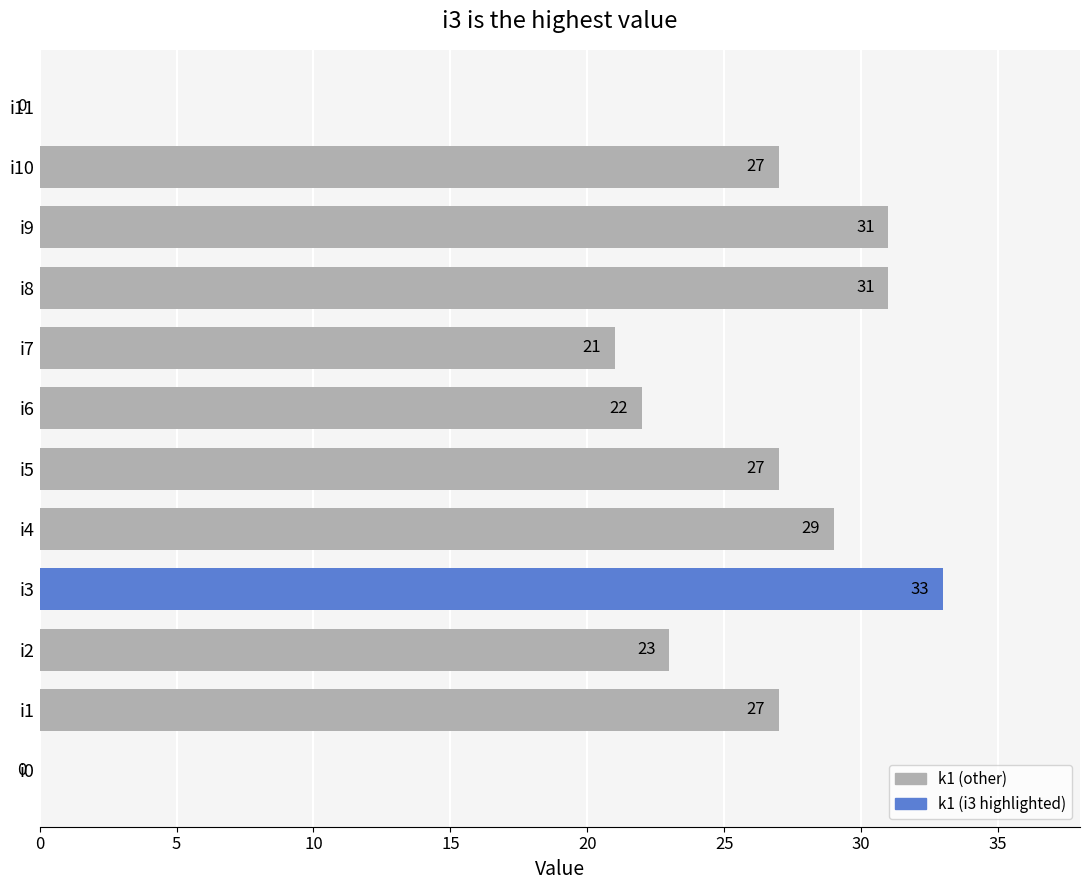

At which label is the value closest to 16?

i7